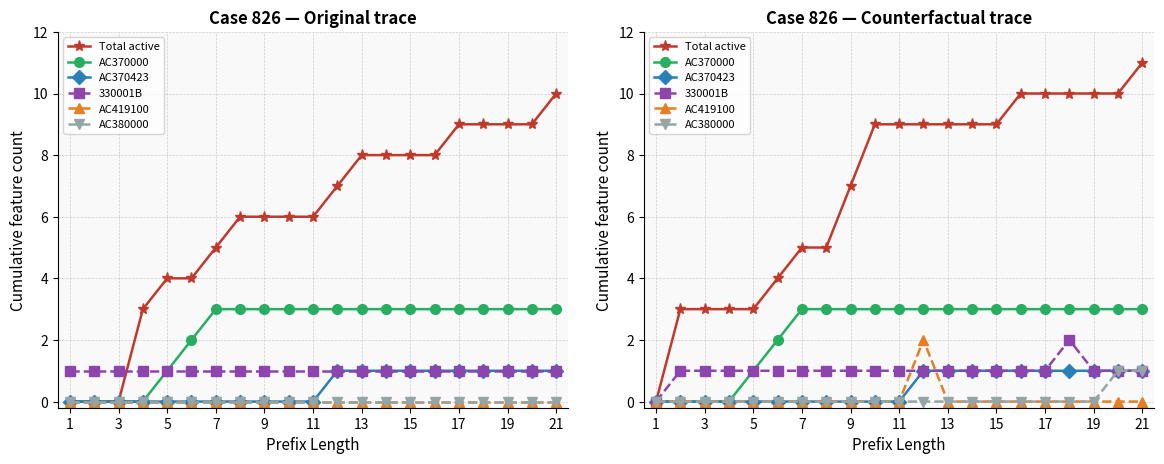

What are all the series names shown in the legend?

Total active, AC370000, AC370423, 330001B, AC419100, AC380000